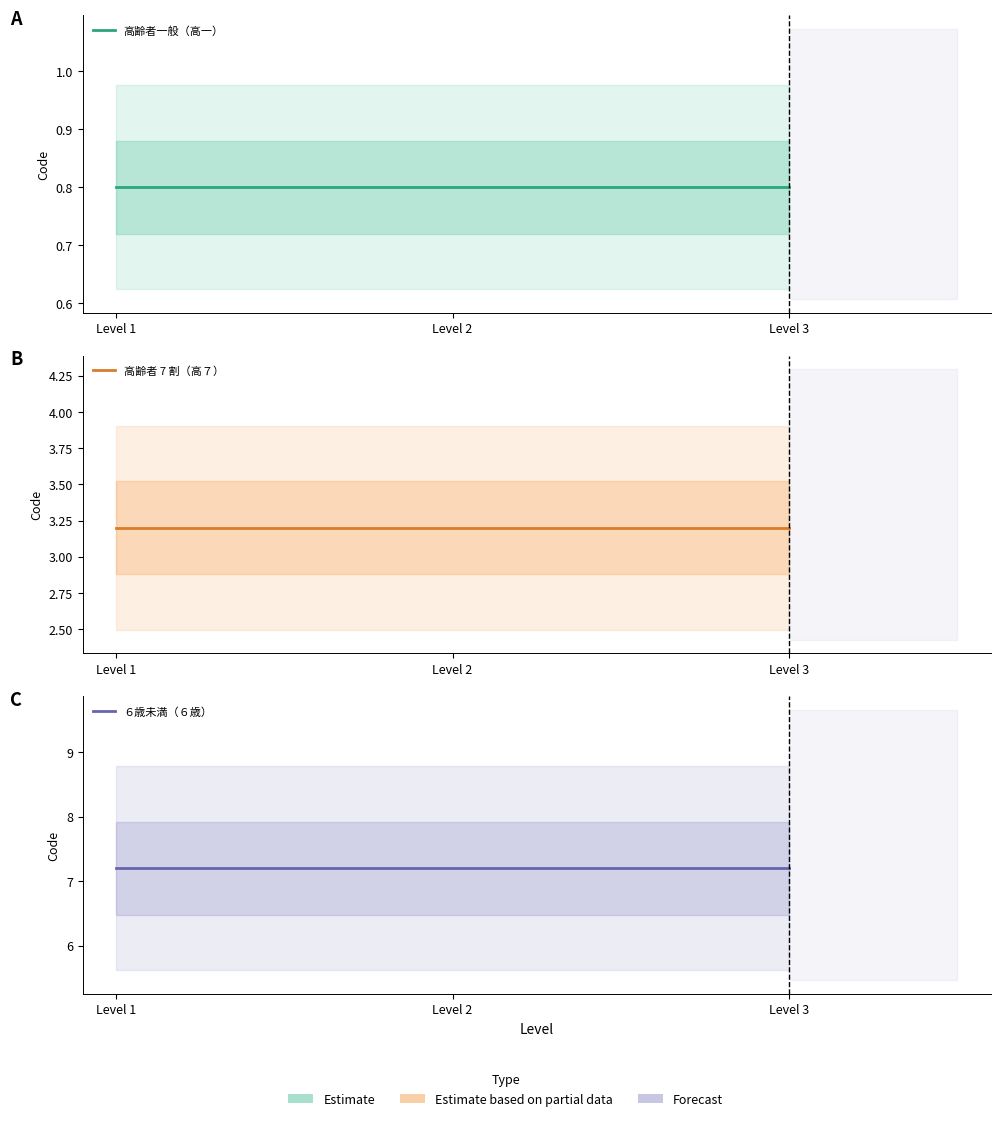

The value of 高齢者 7 割（高７） at Level 3 is 3.2. True or false?

True